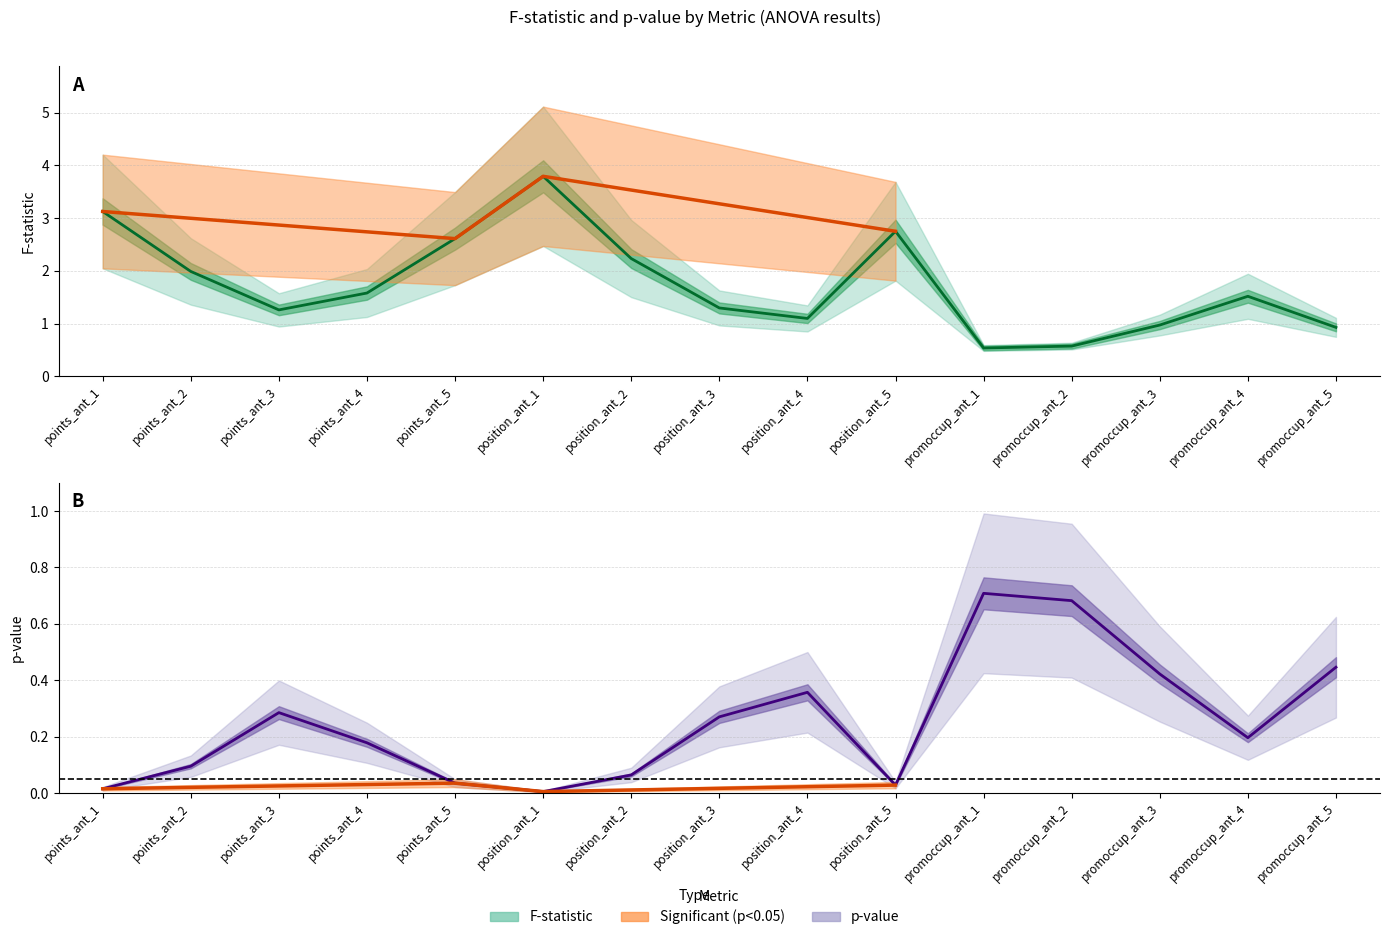

Reading left to right, extract all data points from this chart.

F: 3.1	2.0	1.3	1.6	2.6	3.8	2.2	1.3	1.1	2.8	0.5	0.6	1.0	1.5	0.9
p_val: 0.0	0.1	0.3	0.2	0.0	0.0	0.1	0.3	0.4	0.0	0.7	0.7	0.4	0.2	0.4